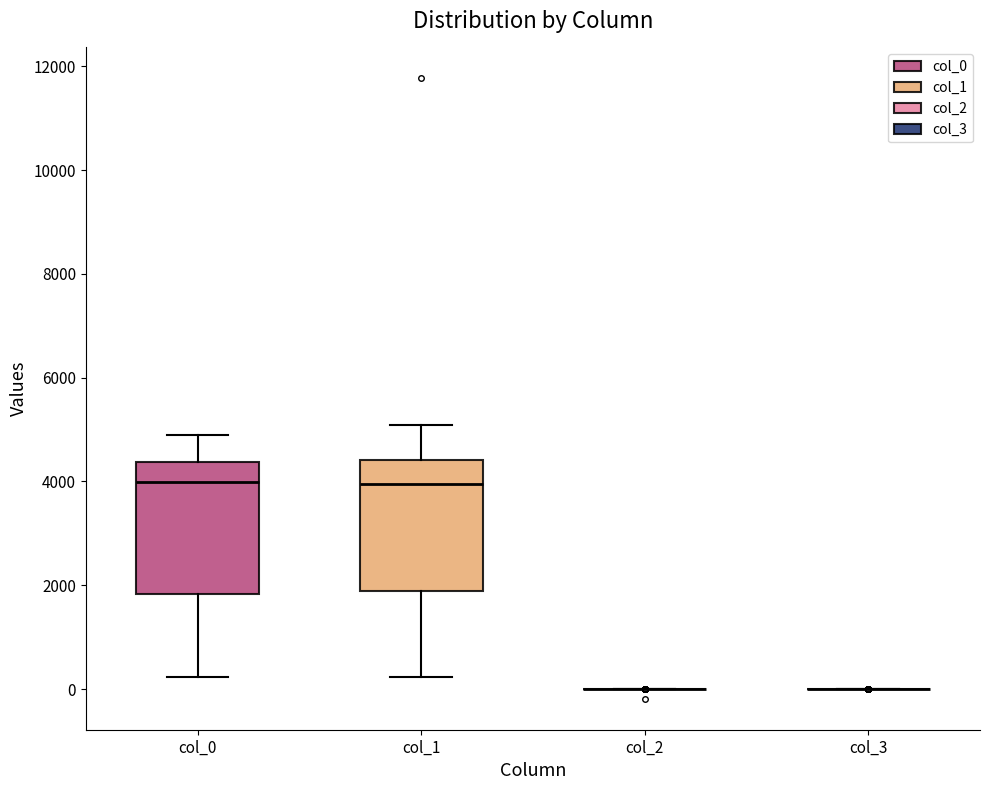

Where does the median line of the box for col_0 sit on the y-axis? The values are not printed on the chart, so give them approximately, as read against the axis.

4000